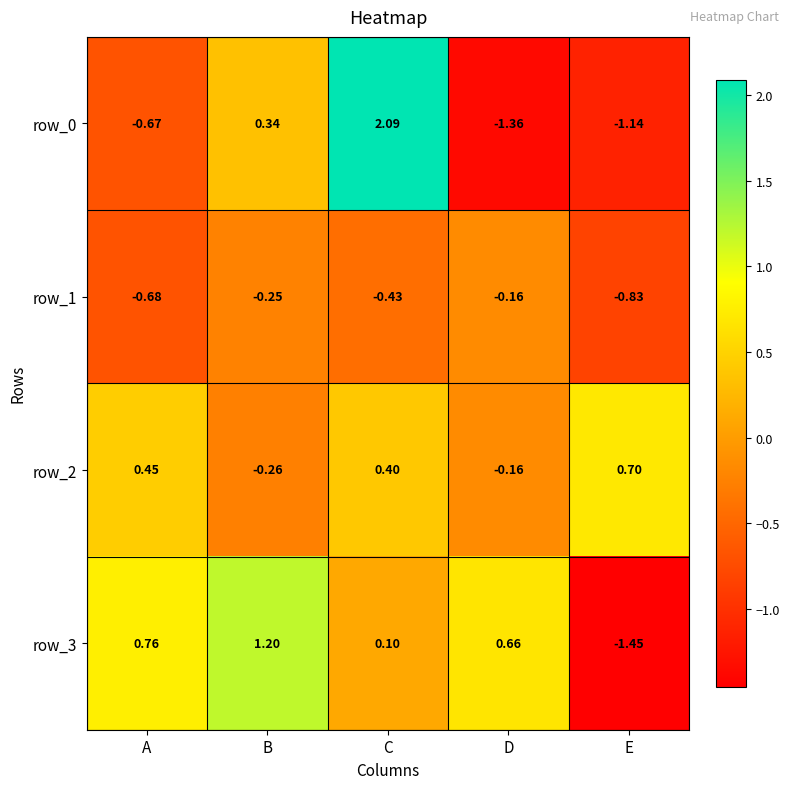

Rank the categories by row_2 value from lowest to highest.

B, D, C, A, E